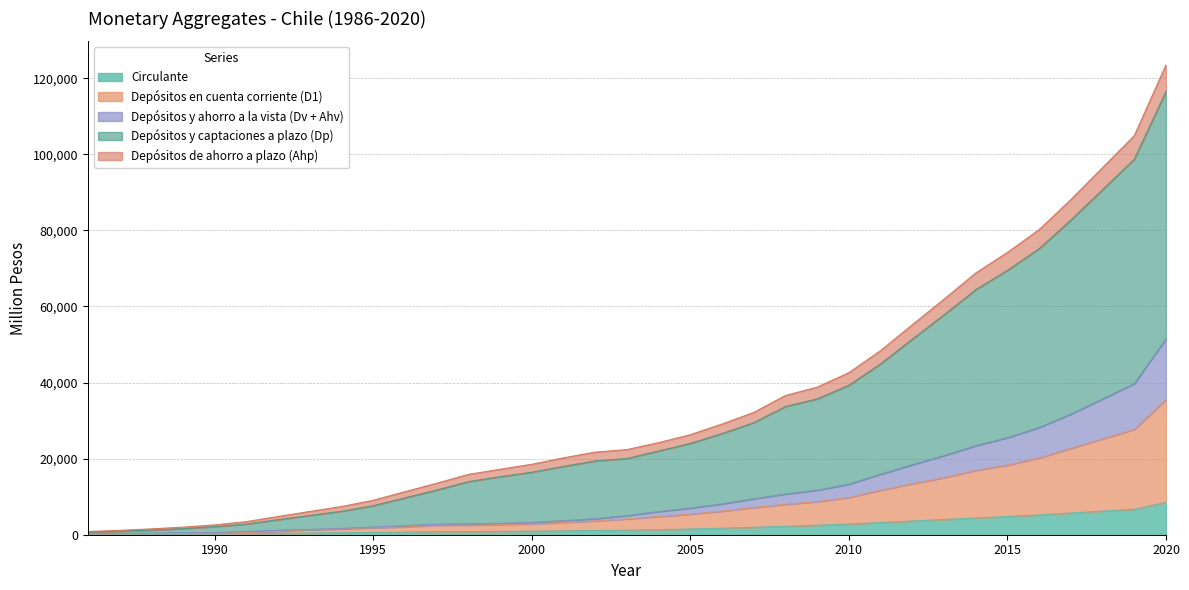

What is the difference between the highest and lowest values at 2000?

17587